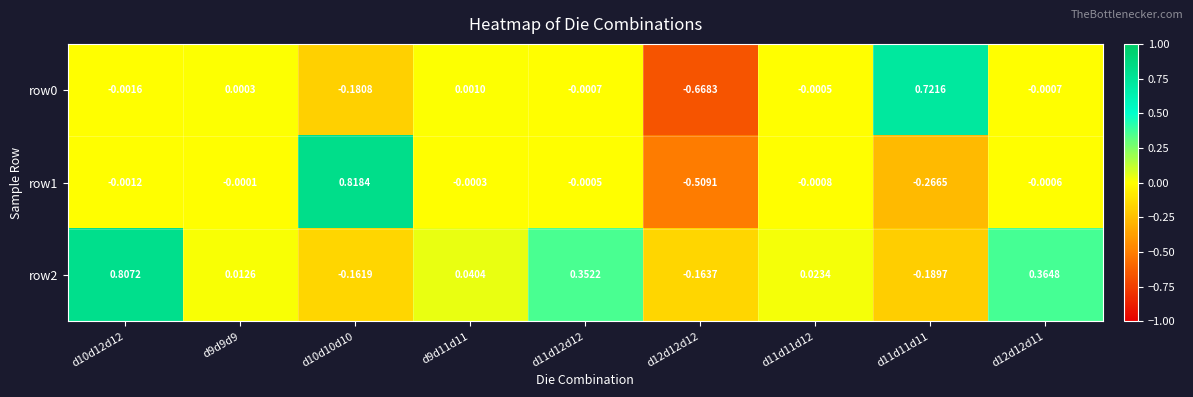

Is the value of row2 at d11d11d12 greater than the value of row0 at d12d12d12?

Yes